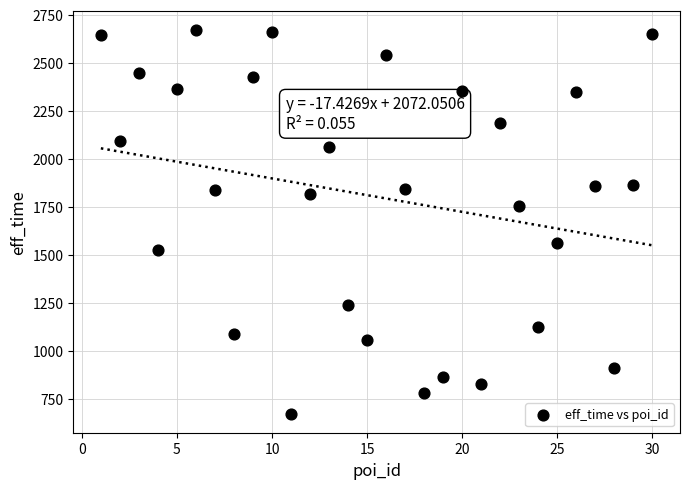

What Y value in the scatter plot is closest to 1671?

1752